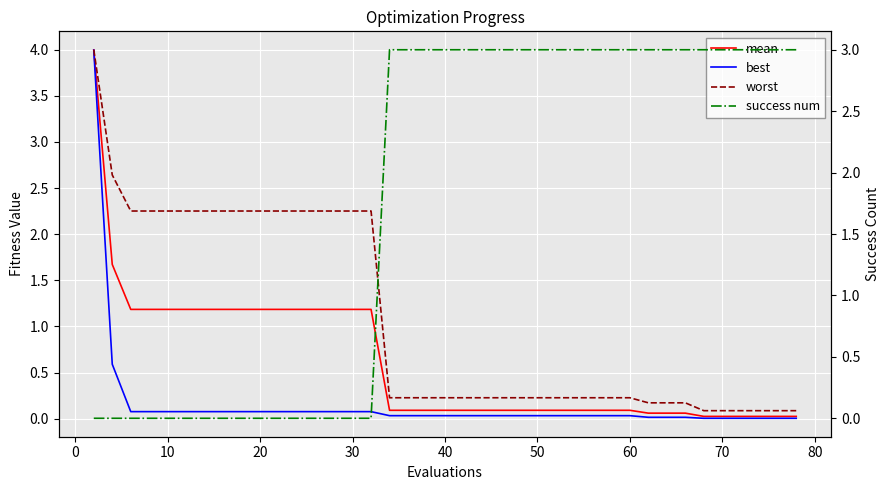

What is the difference between the maximum and minimum values in the mean series?

4.0